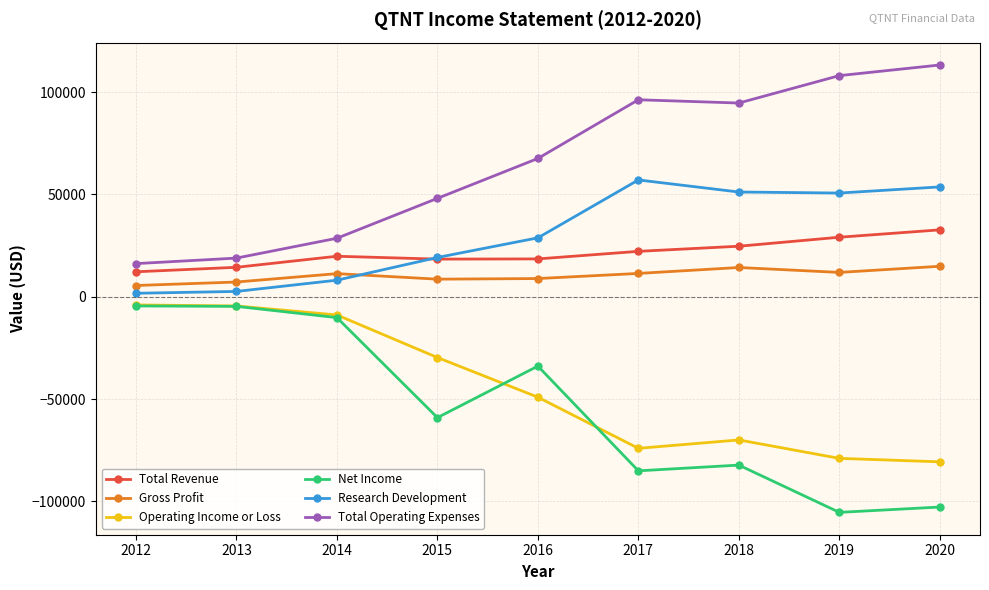

At how many categories does at least one series exceed 105683?

2